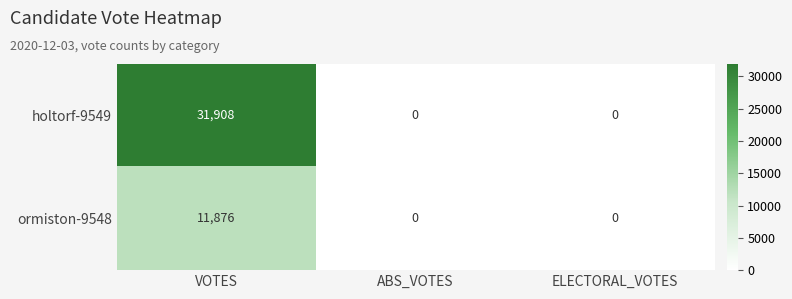

What is the difference between the maximum and second lowest values in the holtorf-9549 series?

31908